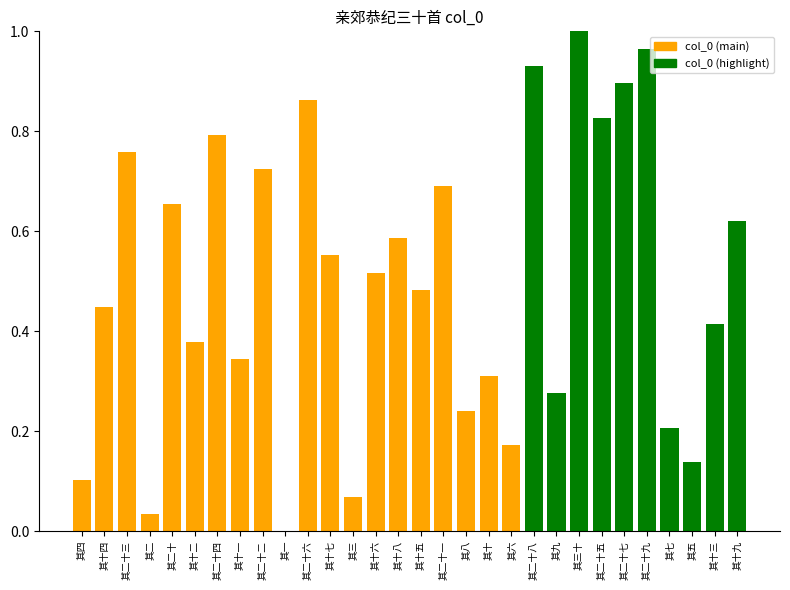

What is the sum of all values?

15.0